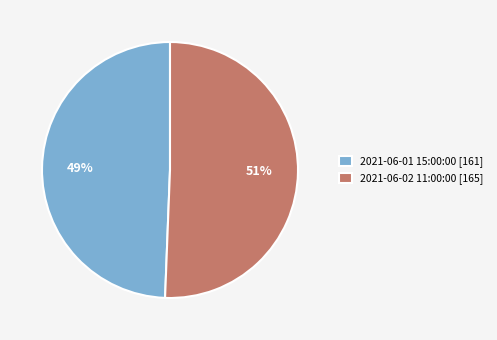

The 2021-06-01 15:00:00 slice represents 49% of the pie. True or false?

True